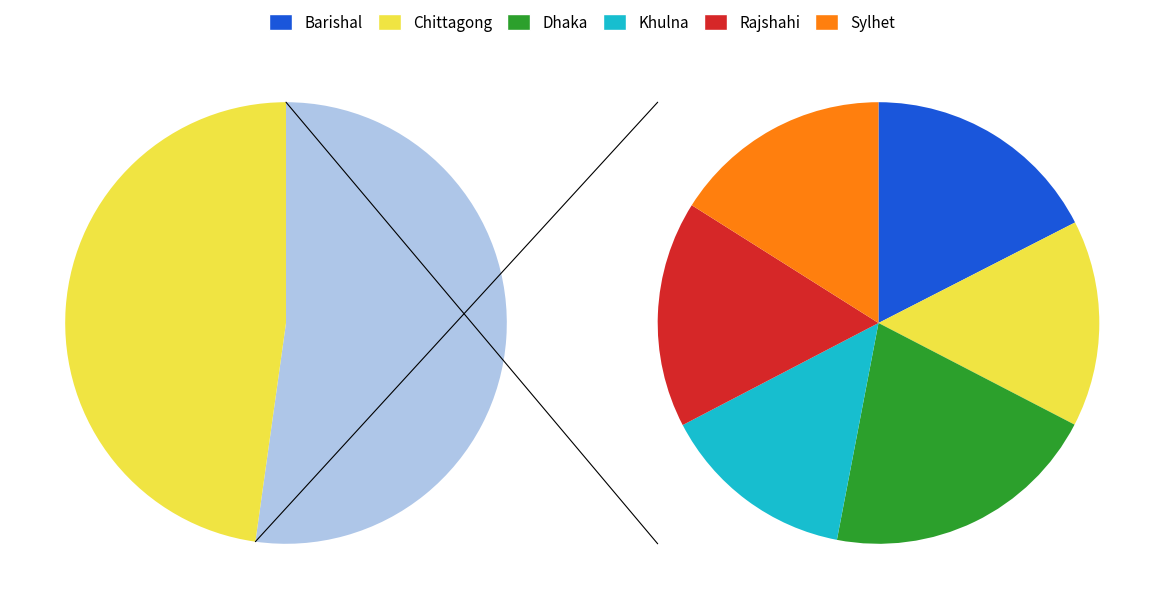

Is it true that Khulna is 14% of the pie?

True